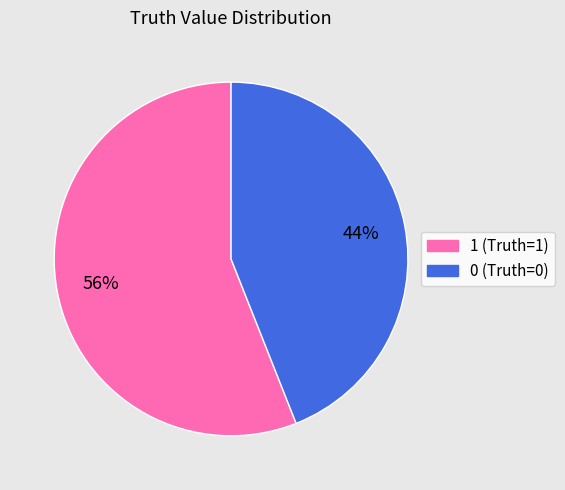

Count the number of slices in the pie.

2